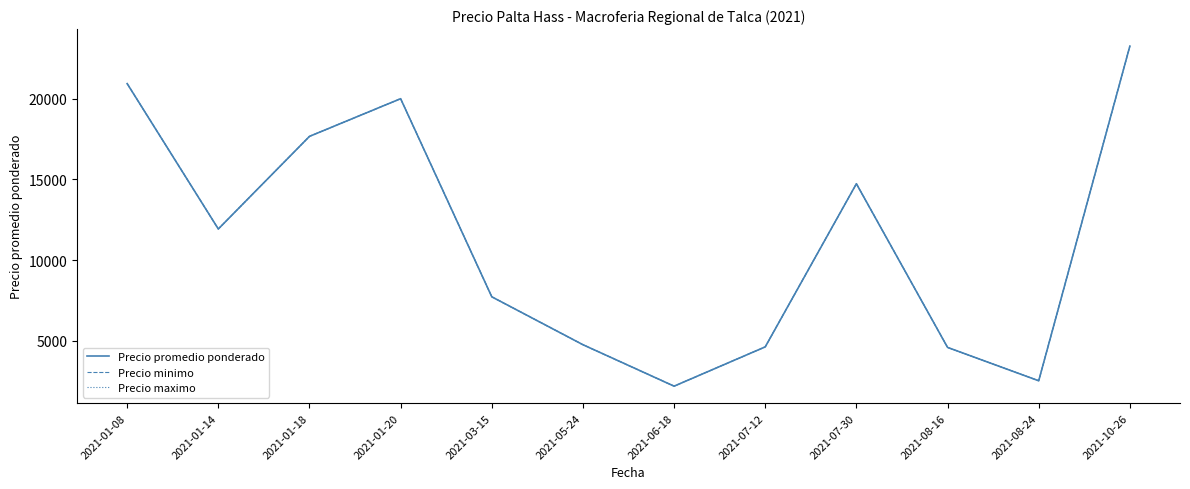

Is this an area chart (filled region under the line)?

No